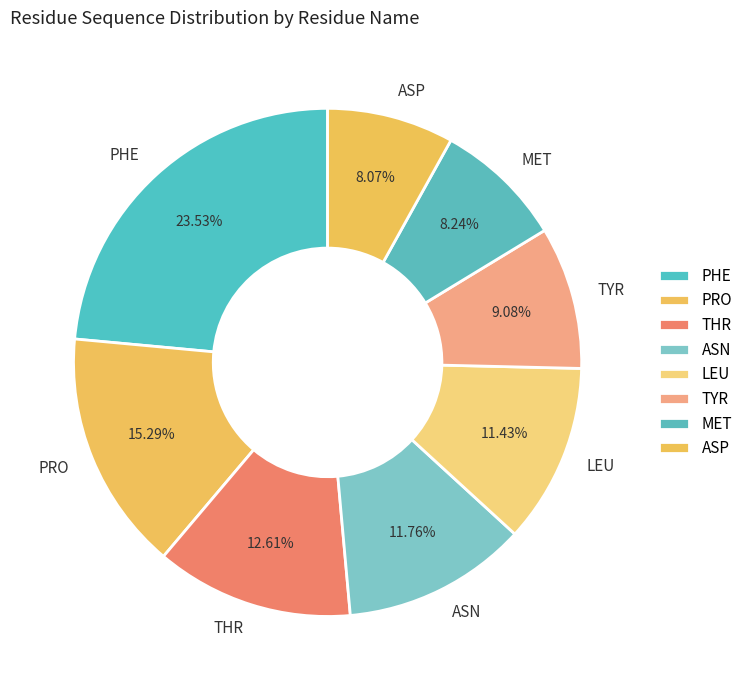

Does THR account for over 50% of the chart?

No